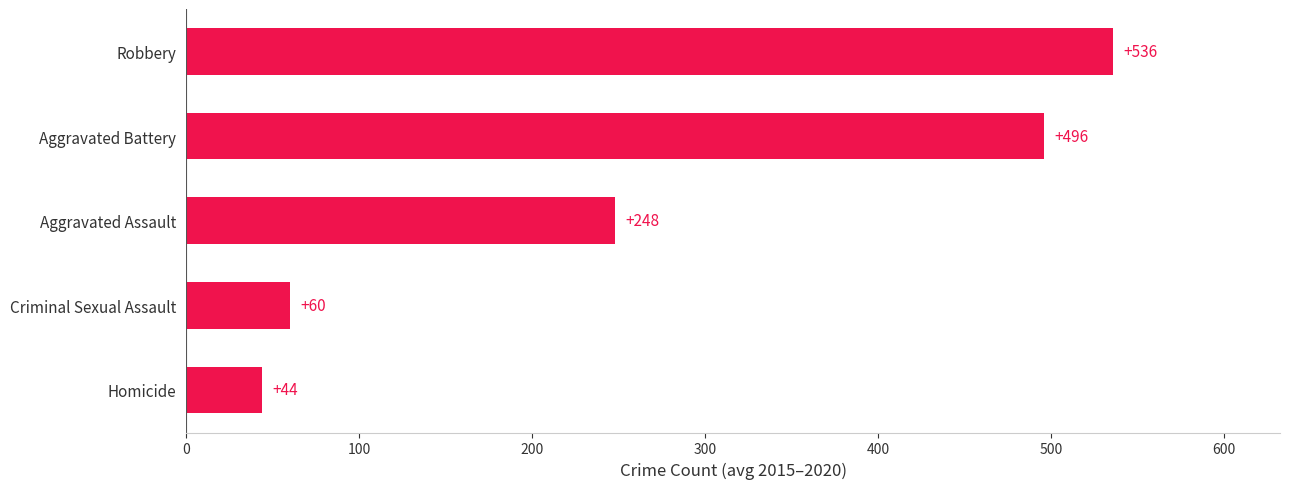

What is the sum of all values?

1384